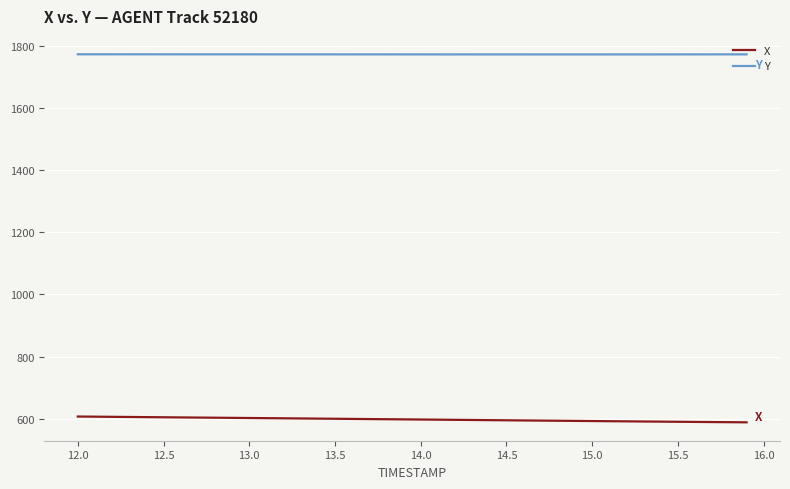

True or false: Y and X intersect in this chart.

False